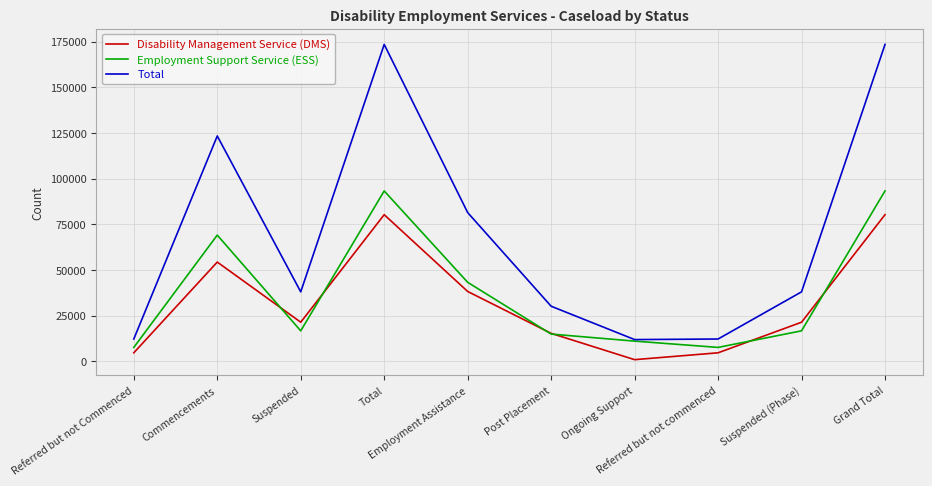

What is the minimum value for Employment Support Service (ESS)?

7555